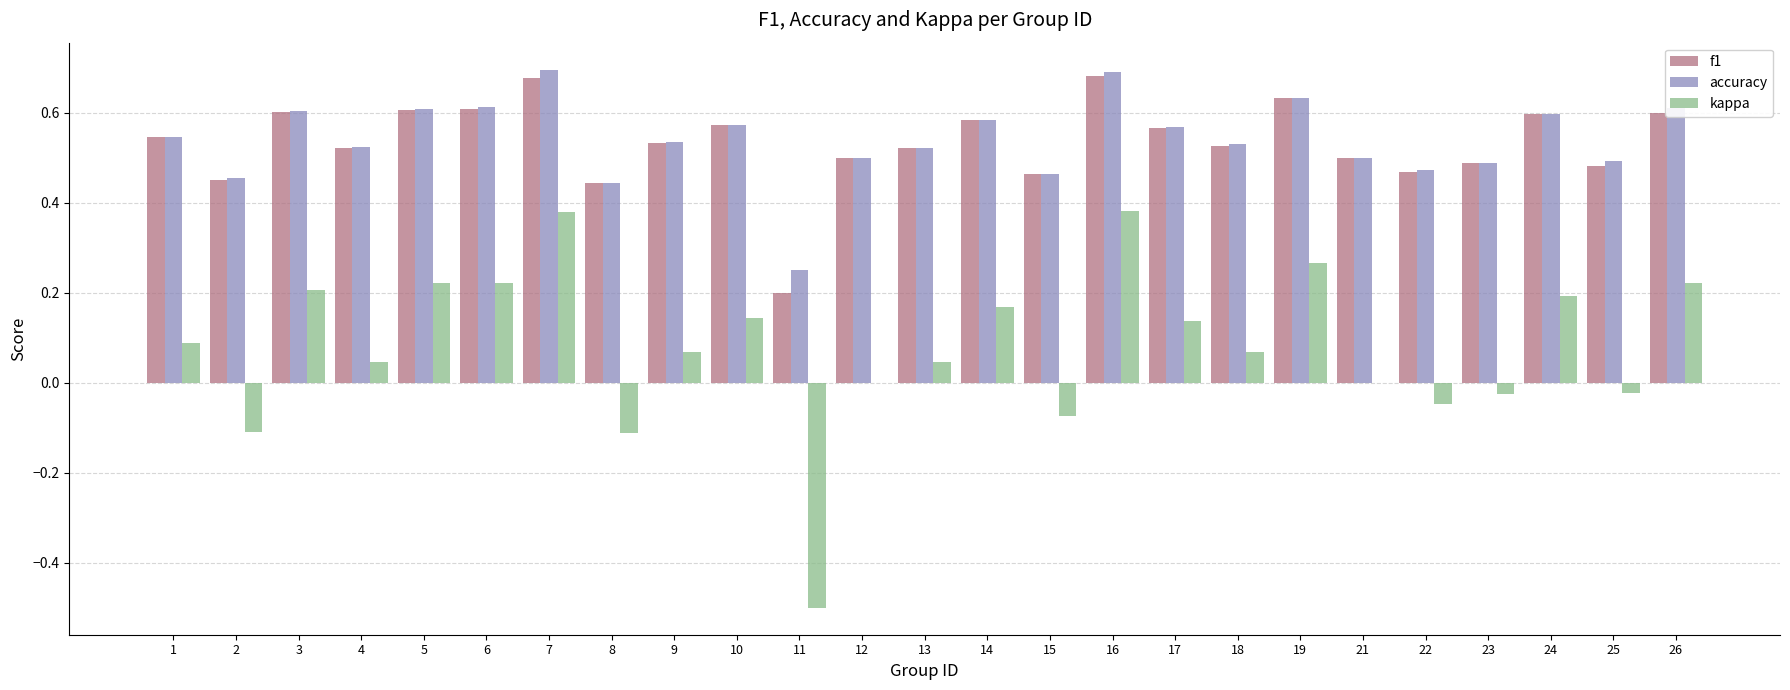

Which series changed the most between 22 and 26?

kappa